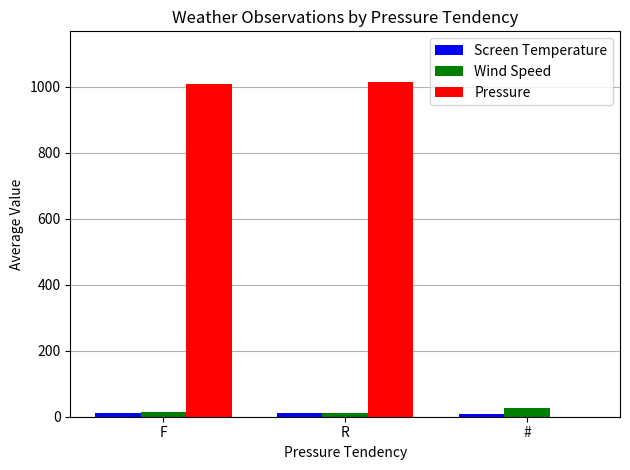

The Wind Speed series shows 10.1 at R. True or false?

True